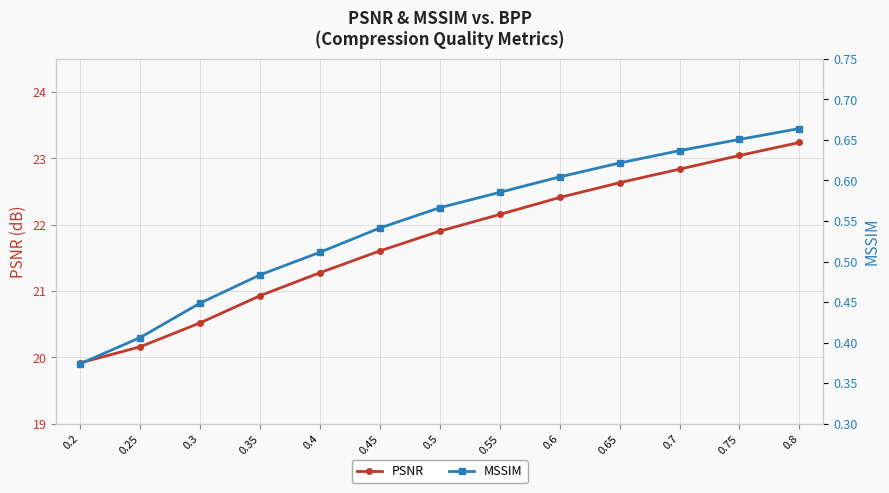

List the labels in order of PSNR value, largest first.

0.8, 0.75, 0.7, 0.65, 0.6, 0.55, 0.5, 0.45, 0.4, 0.35, 0.3, 0.25, 0.2